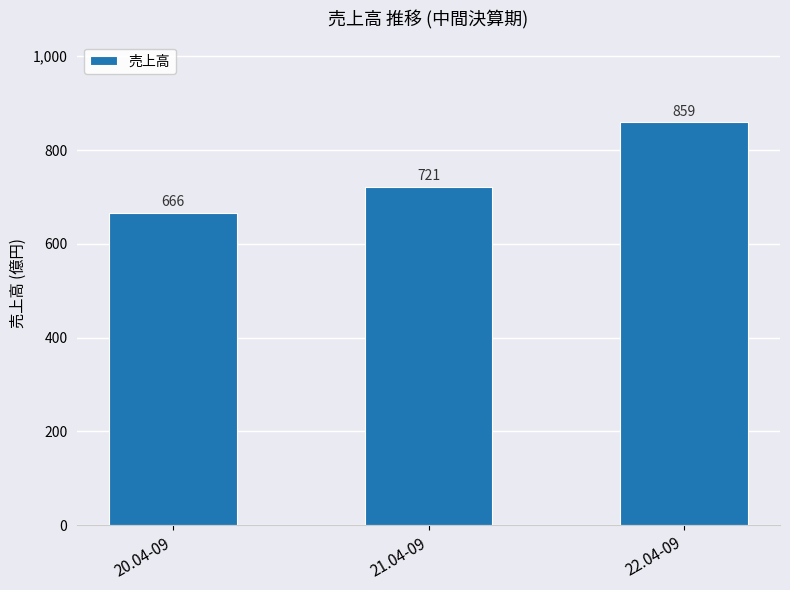

Which has a higher value, 20.04-09 or 22.04-09?

22.04-09